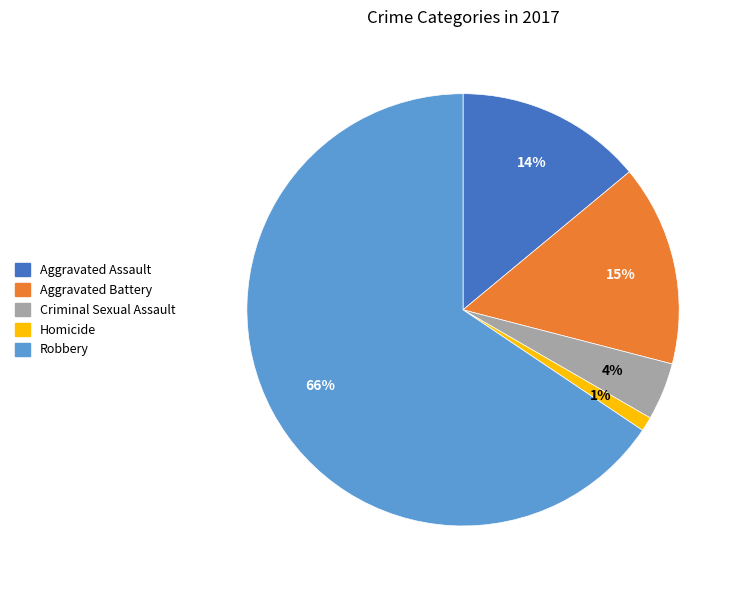

Rank the categories by value from highest to lowest.

Robbery, Aggravated Battery, Aggravated Assault, Criminal Sexual Assault, Homicide